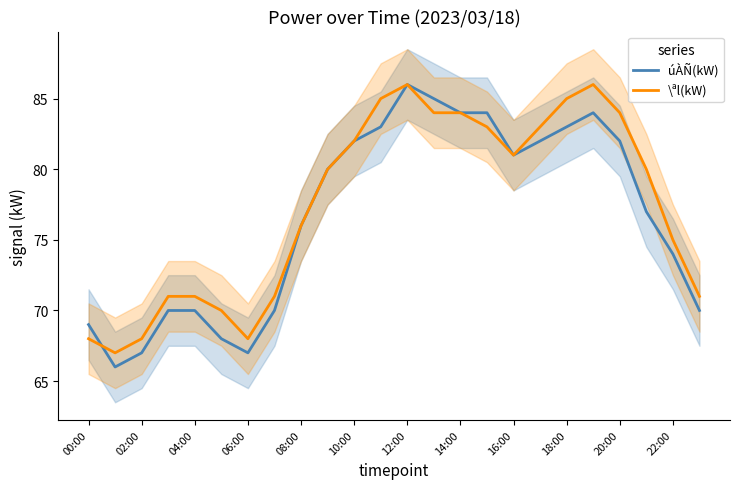

What is the lowest value of the \ªl(kW) series?

67